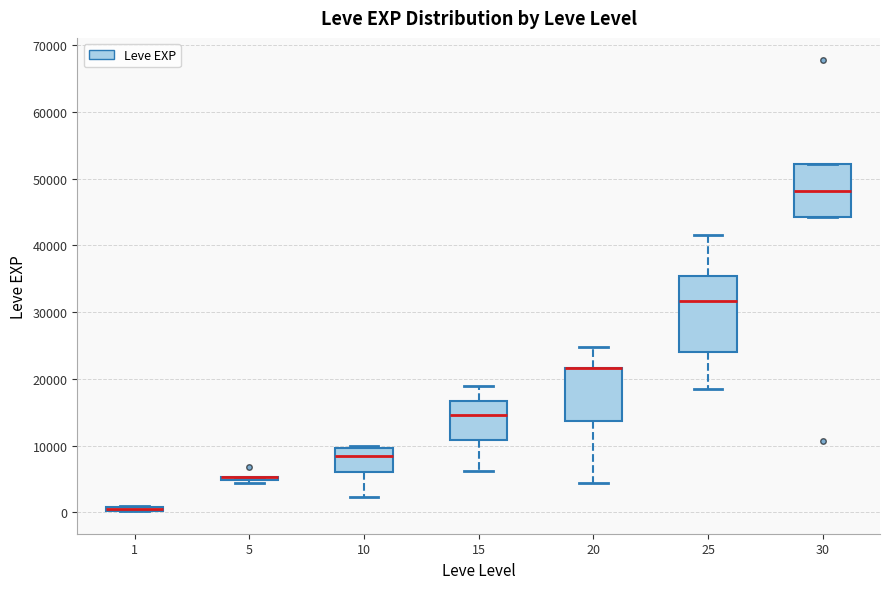

Where does the upper whisker of the box at x = 15 end on the y-axis? The values are not printed on the chart, so give them approximately, as read against the axis.

19000